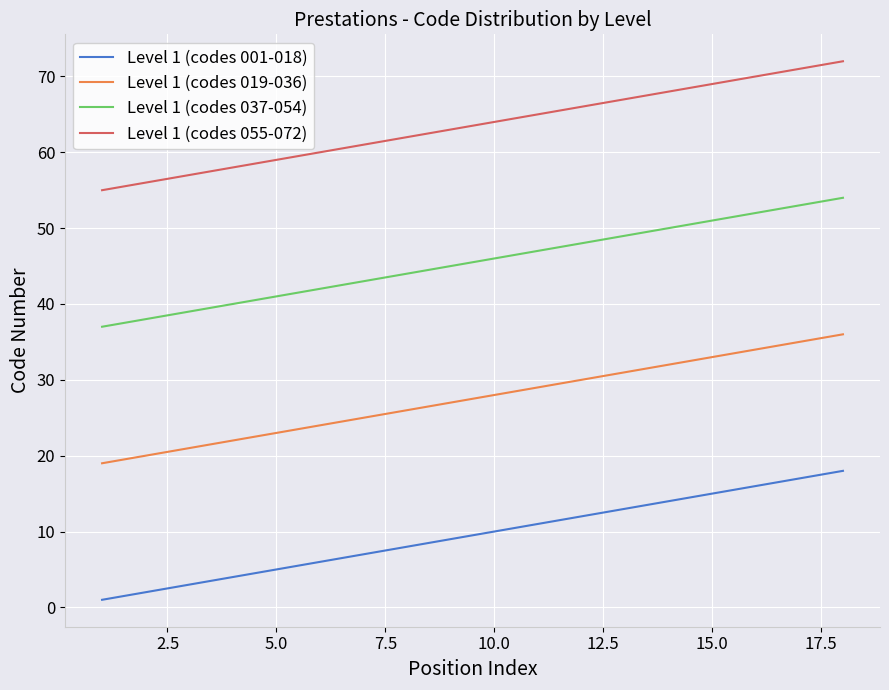

Which series has the largest total across all categories?

Level 1 (codes 055-072)